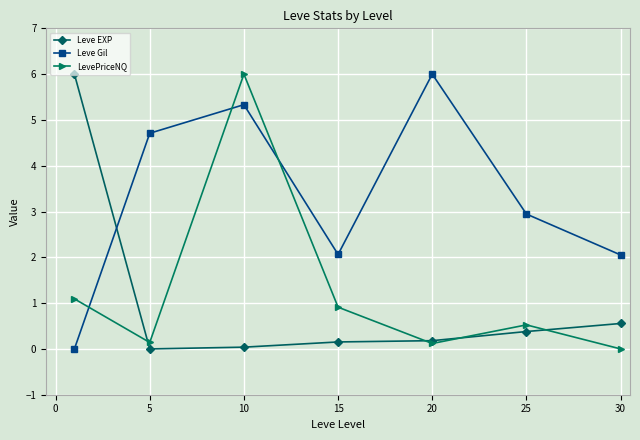

True or false: Leve EXP has more than 2 interior local peaks.

False